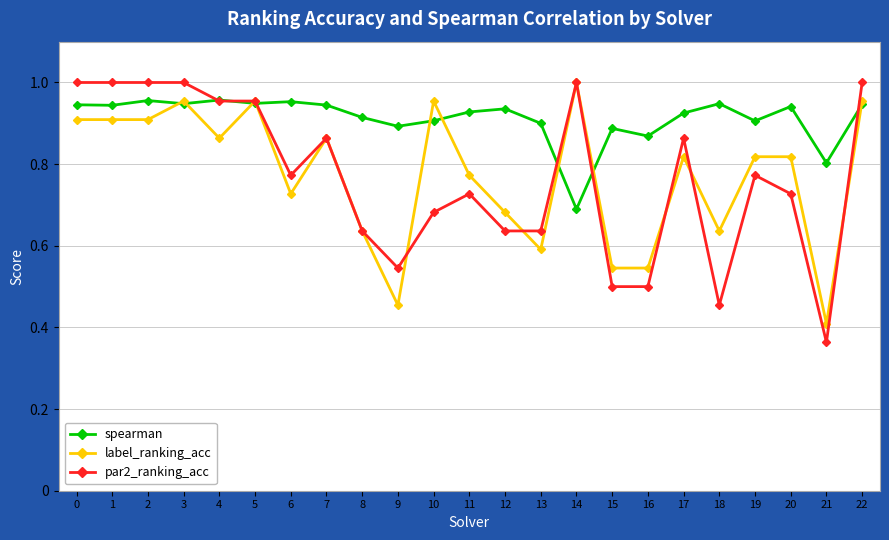

Which category has the lowest value in the label_ranking_acc series?

21